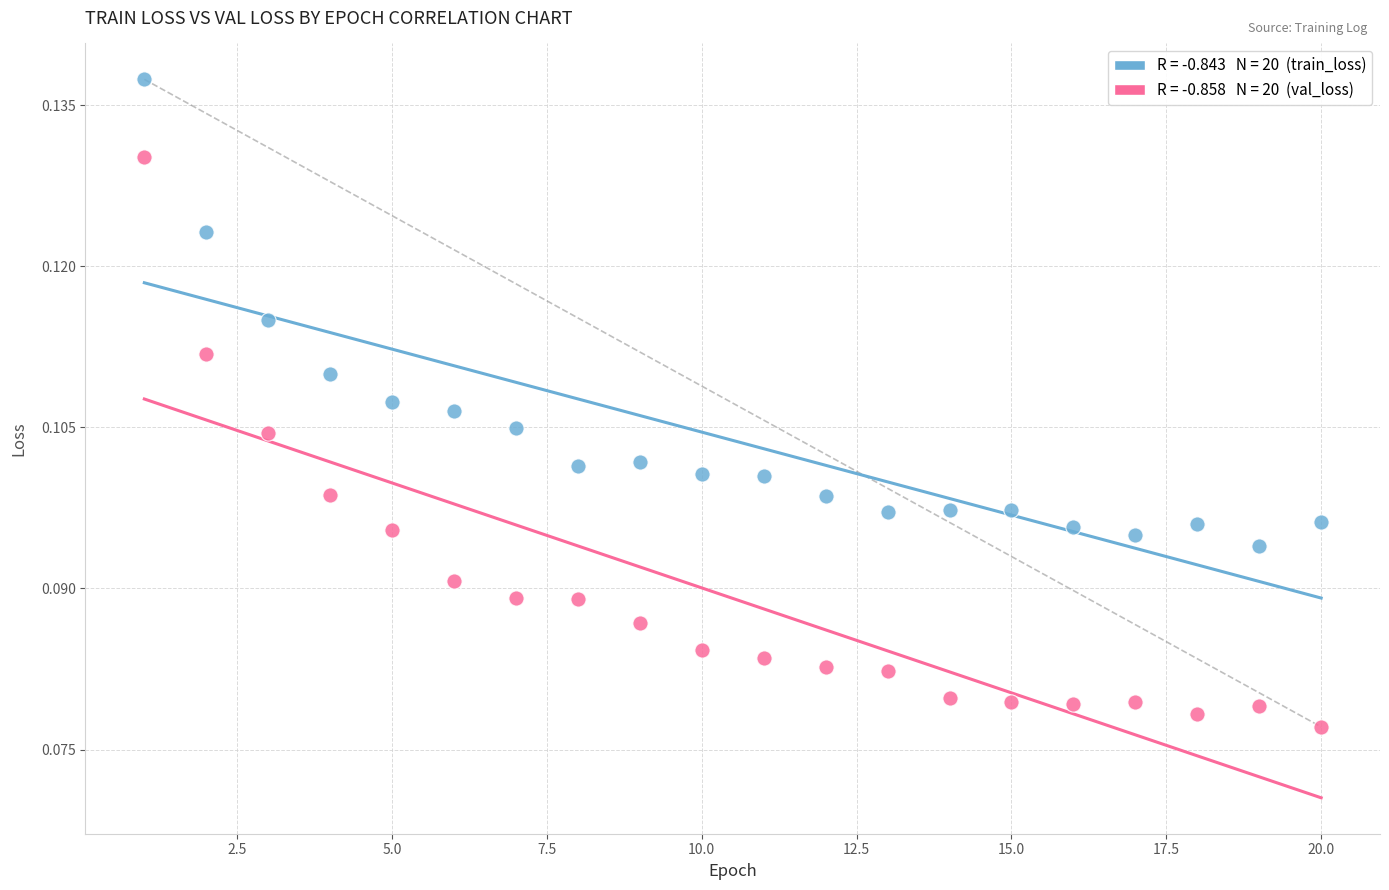

Across all data points, what is the range of X values (max minus min)?

19.0